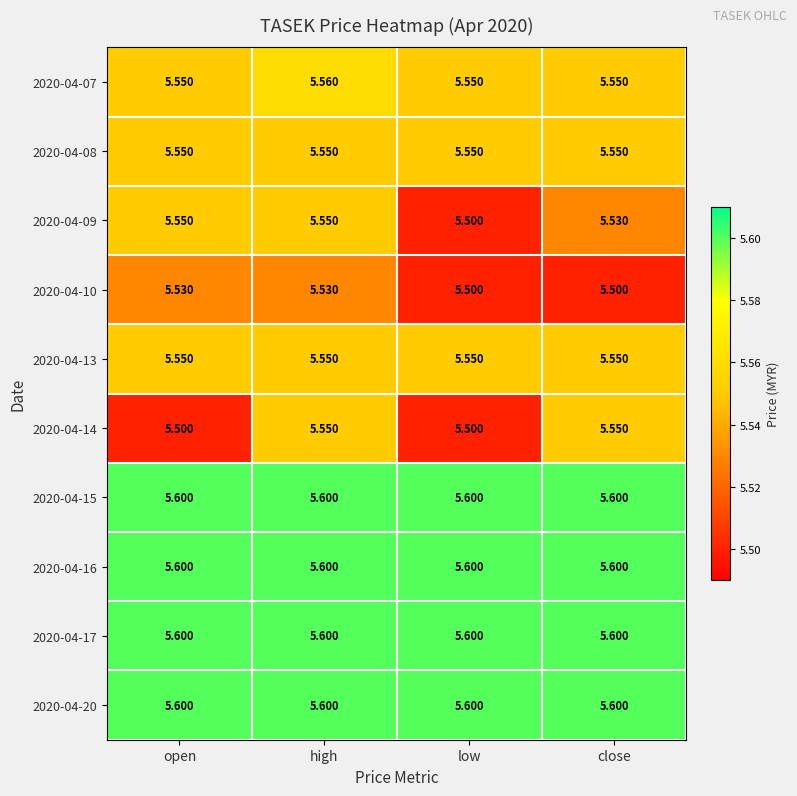

What is the spread (max minus min) of values at open?

0.1